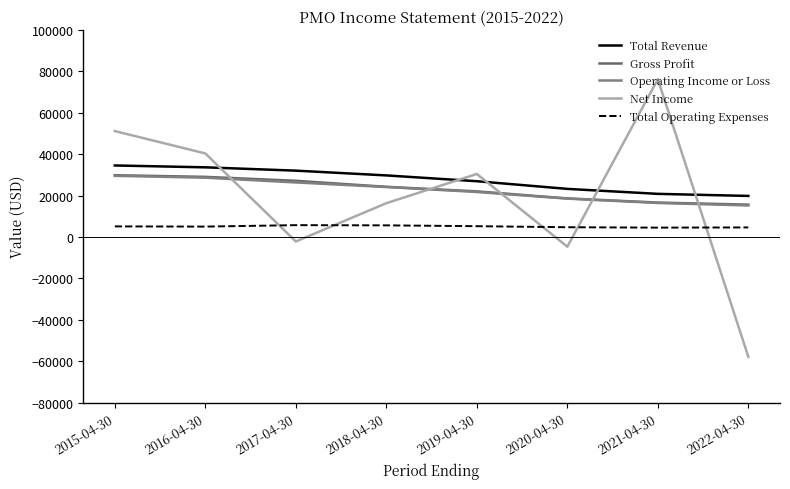

What is the minimum value for Gross Profit?

15600